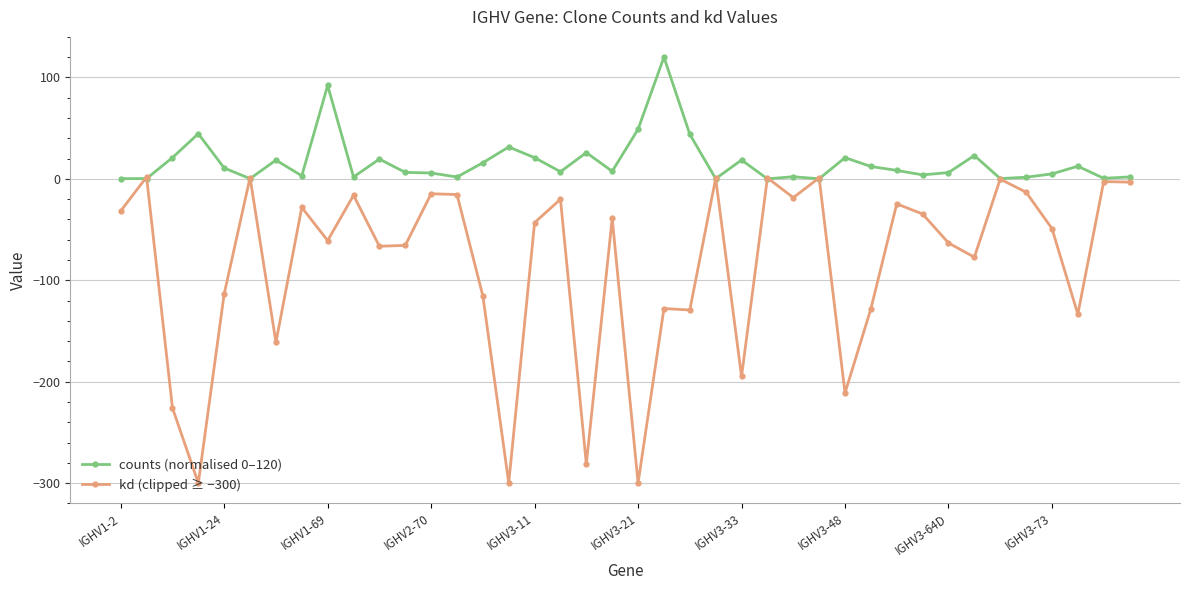

Which series has the widest spread of values?

kd (clipped ≥ −300)